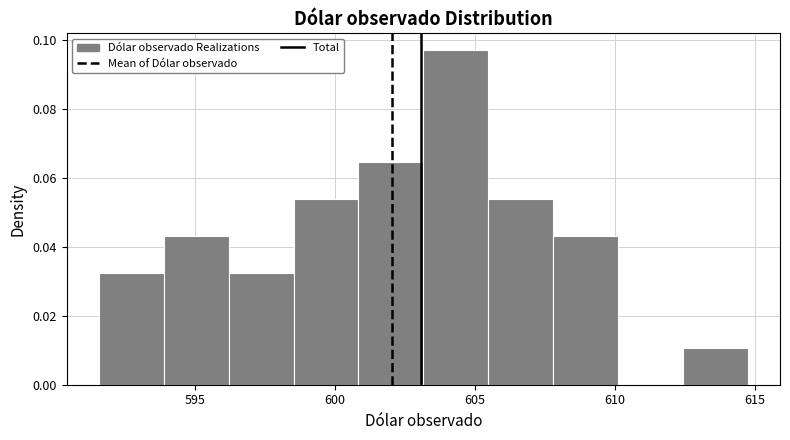

Reading left to right, list every bar in this chart as the range it spans on the x-axis followed by its height. Neither the bar edges nor the heights are printed on the chart, so give them approximately, as read against the axes.

591.5 to 594.0: 0.032
594.0 to 596.0: 0.044
596.0 to 598.5: 0.032
598.5 to 601.0: 0.054
601.0 to 603.0: 0.064
603.0 to 605.5: 0.098
605.5 to 608.0: 0.054
608.0 to 610.0: 0.044
610.0 to 612.5: 0
612.5 to 615.0: 0.010